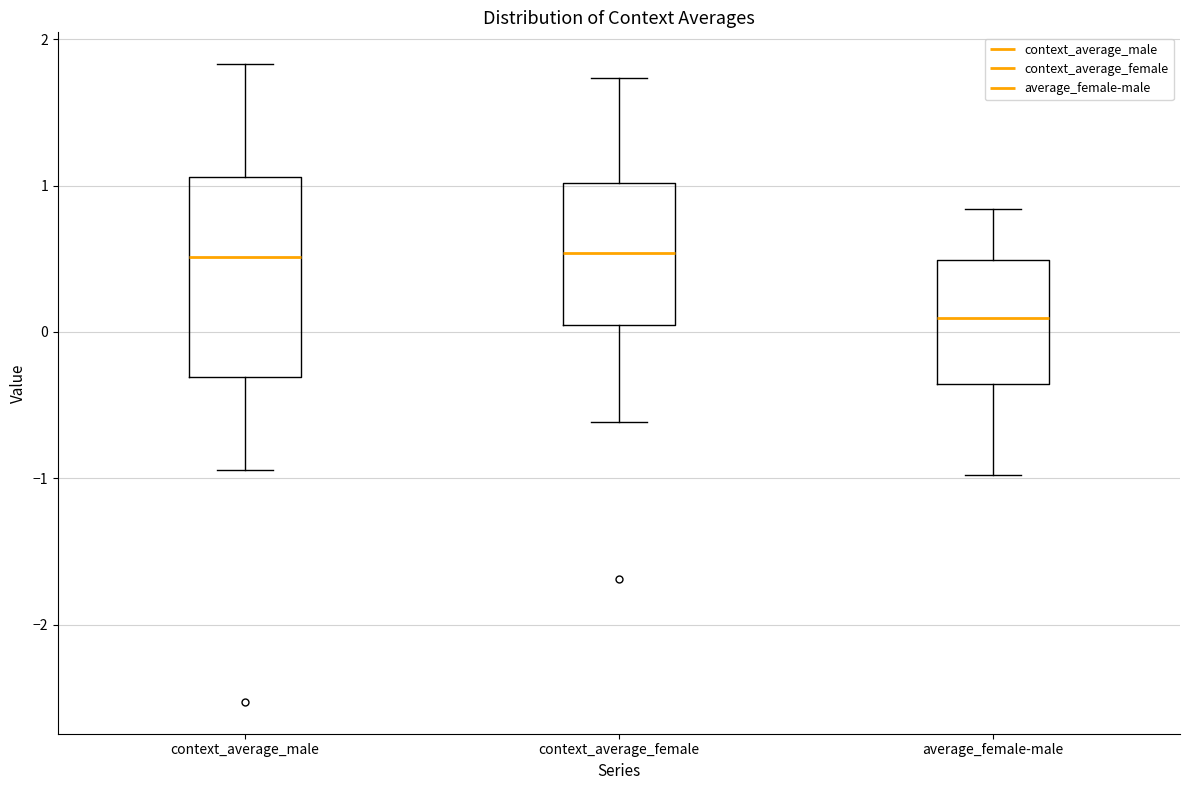

Which box's median line is the lowest?

average_female-male